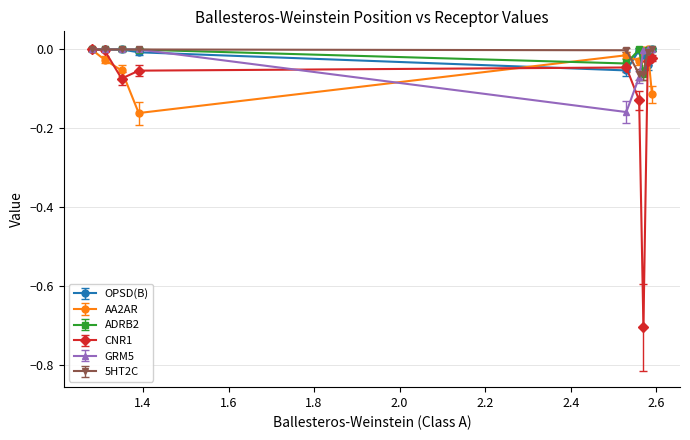

What is the value of the CNR1 point at the 7th from the left?

-0.7